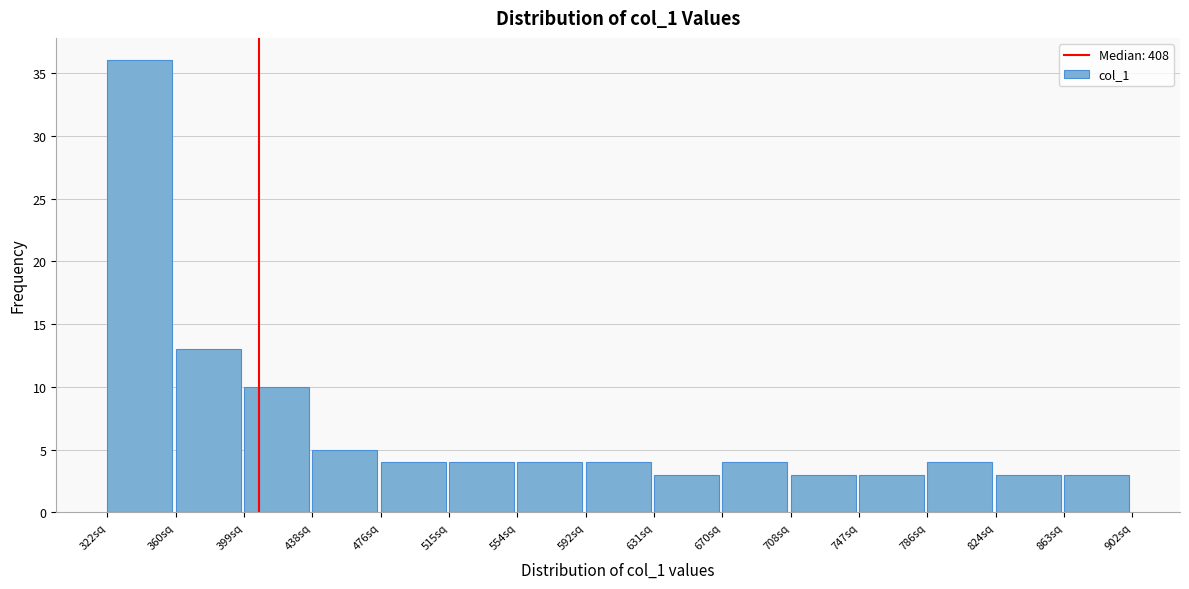

How tall is the bar that spans 320 to 360 on the x-axis? Neither the bar edges nor the heights are printed on the chart, so give them approximately, as read against the axes.

36